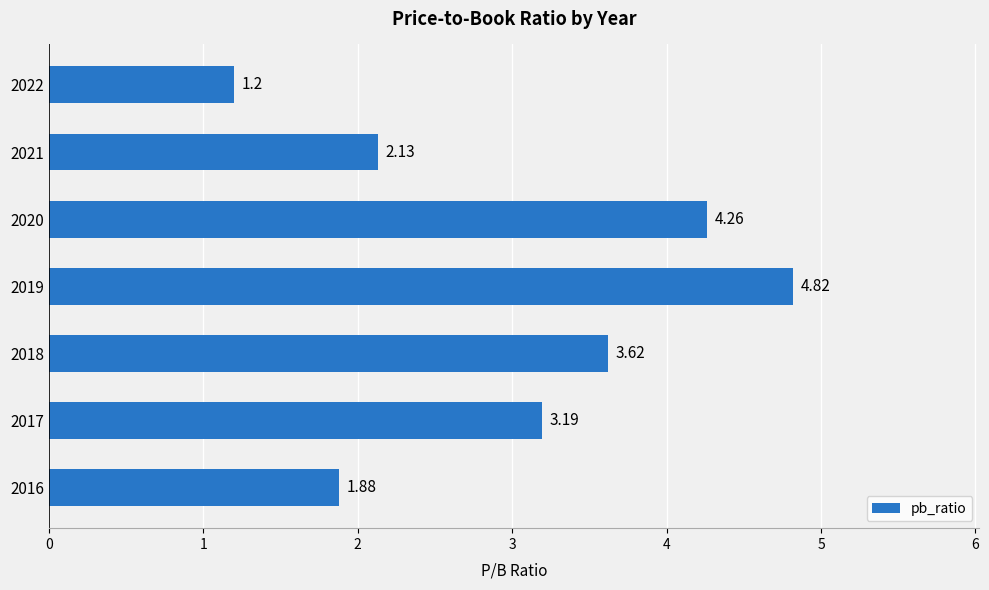

Rank the categories by value from lowest to highest.

2022, 2016, 2021, 2017, 2018, 2020, 2019